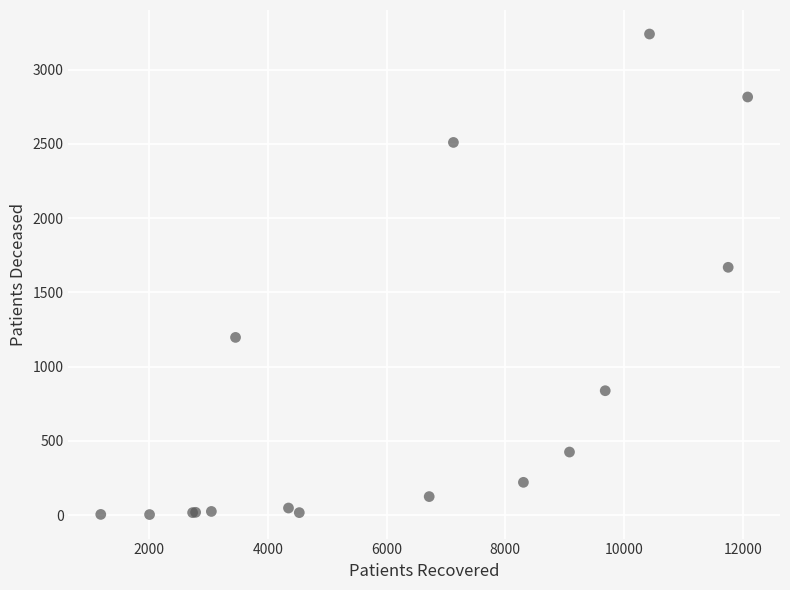

What Y value in the scatter plot is closest to 1621?

1668